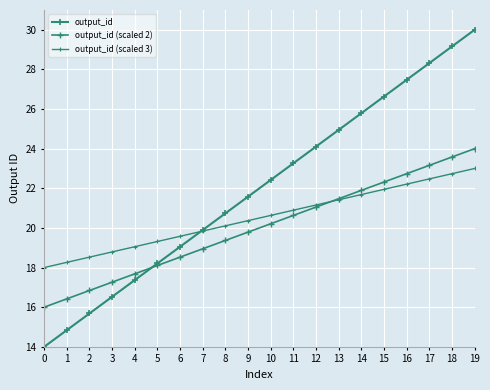

What is the value of the output_id (scaled 3) point at the 7th from the left?

19.6